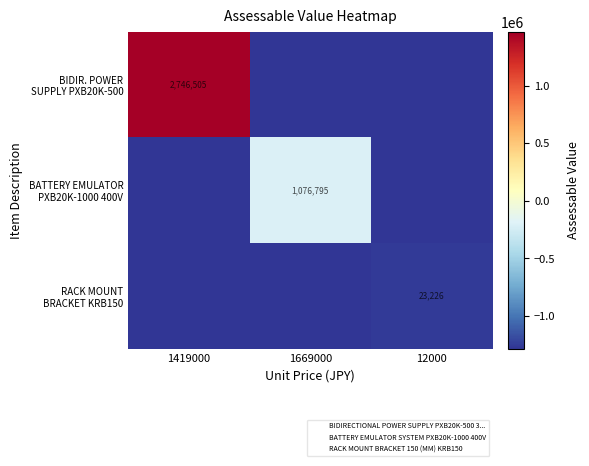

What is the difference between the maximum and minimum values in the RACK MOUNT BRACKET KRB150 series?

23226.3